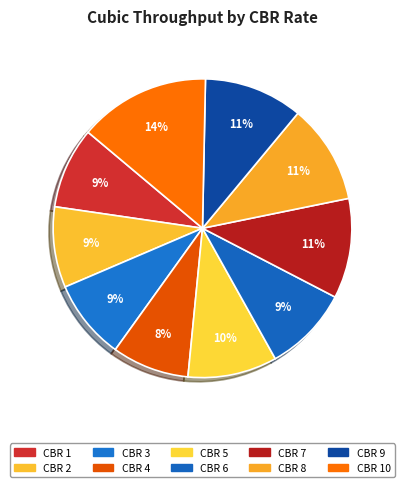

What is the largest slice in the pie chart?

10